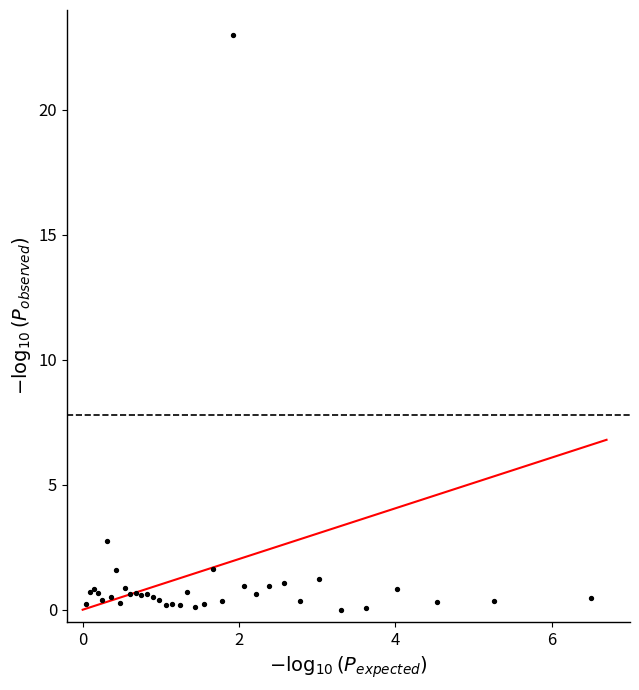

What Y value in the scatter plot is closest to 11?

2.8